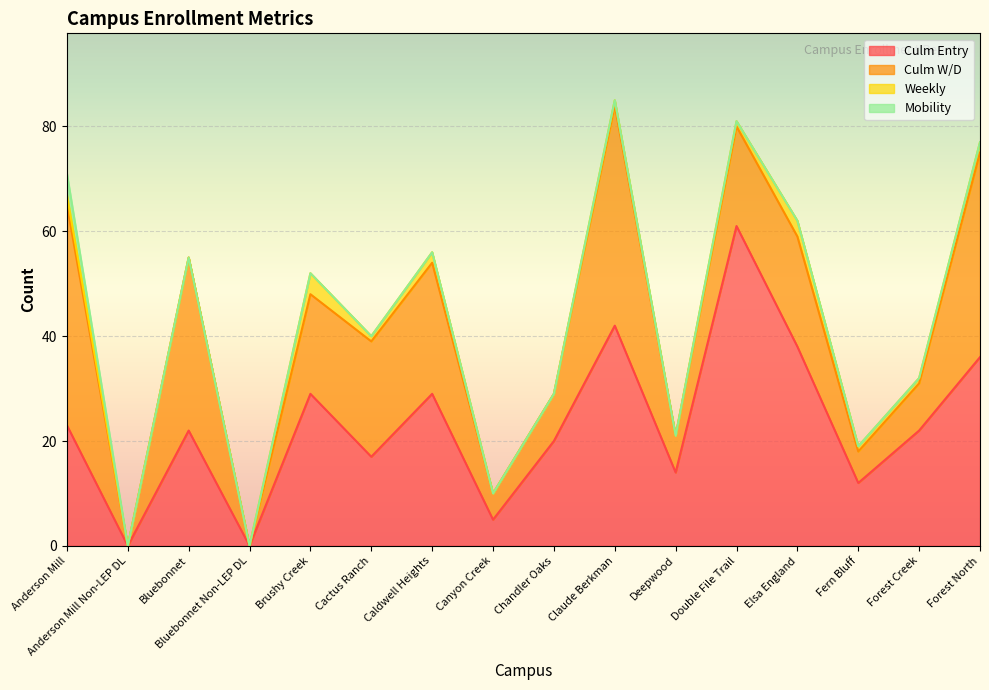

True or false: Culm Entry and Culm W/D intersect in this chart.

True